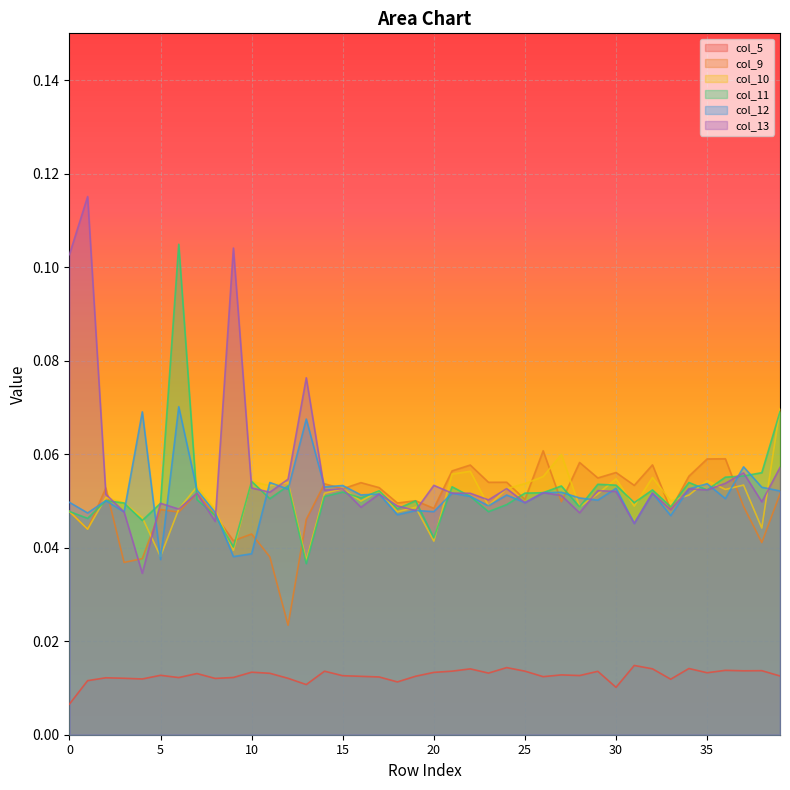

At which category is the sum across all series the highest?

6